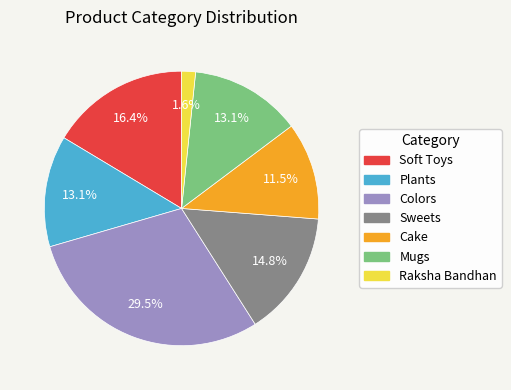

To the nearest percent, what is the difference between the Cake and Colors slice percentages?

18%